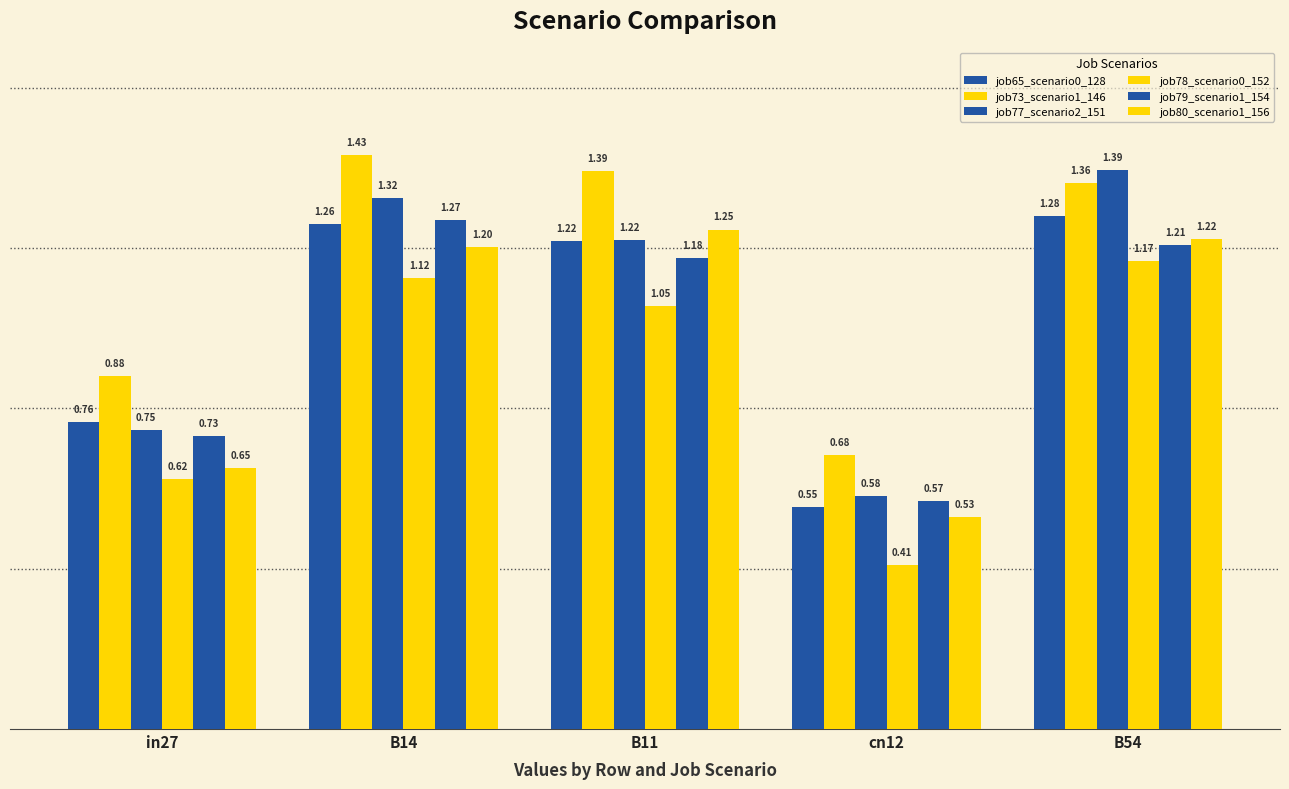

How many bars are there in each group?

6